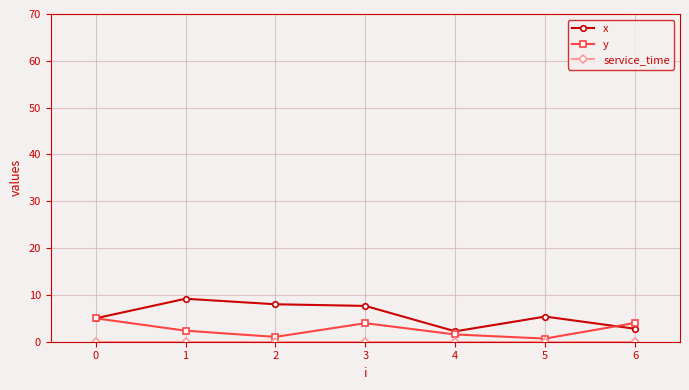

What is the maximum value shown in the chart?

9.2